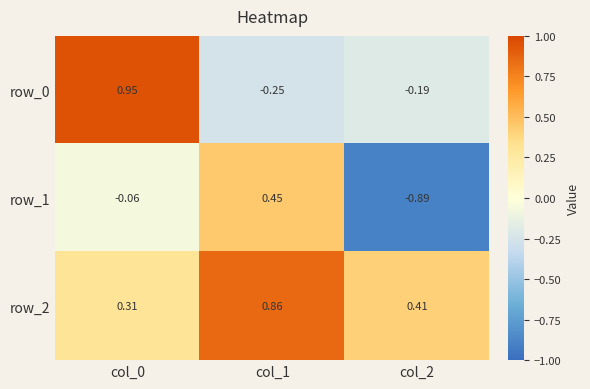

The value of row_2 at col_0 is 0.1. True or false?

False